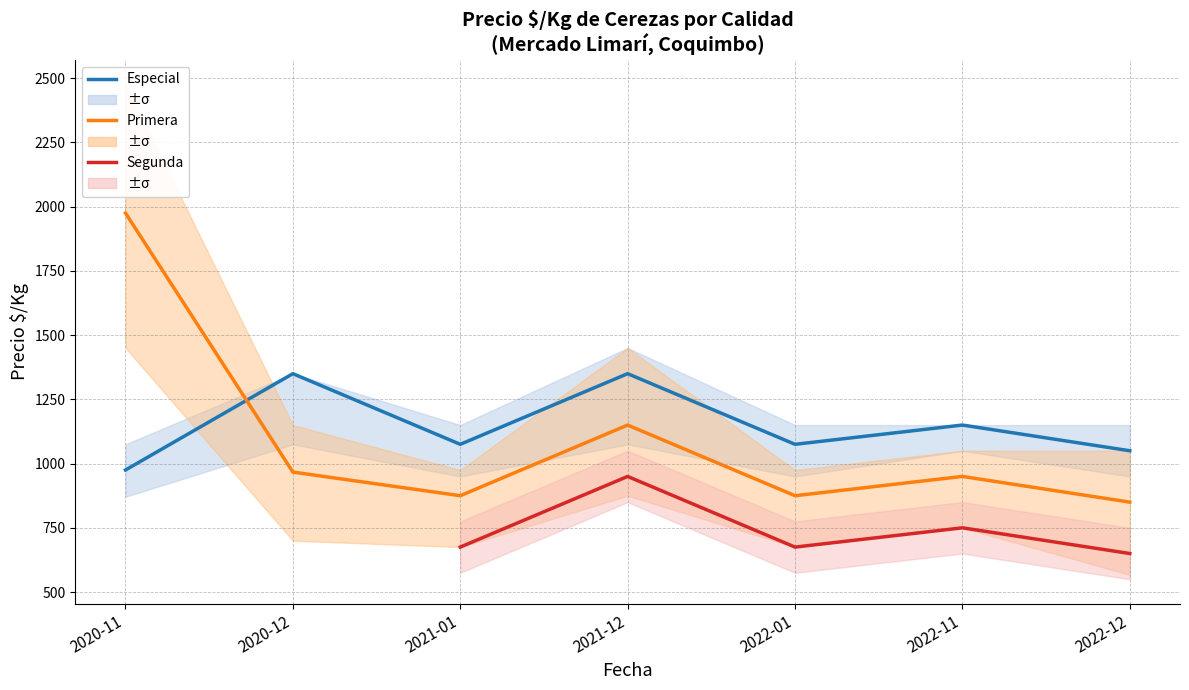

What is the difference between the Especial values at 2021-12 and 2021-01?

275